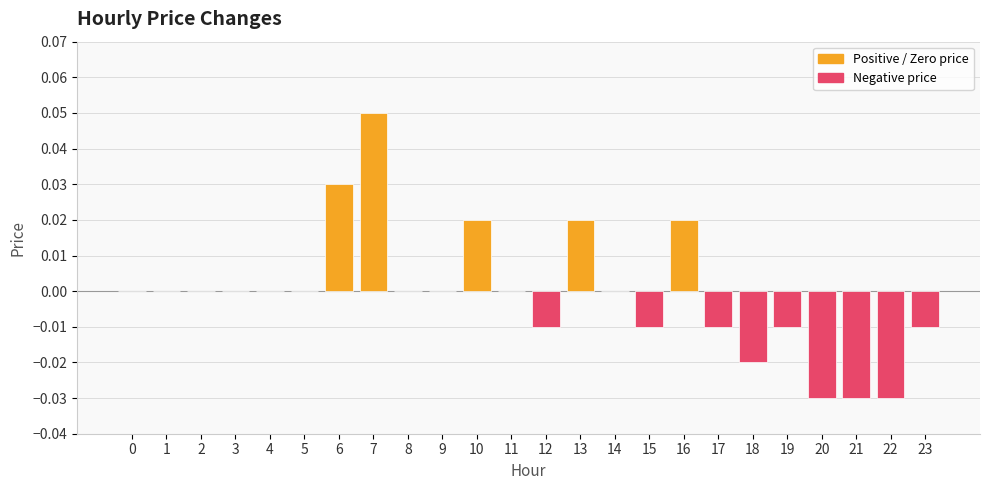

Which has a higher value, 22 or 10?

10